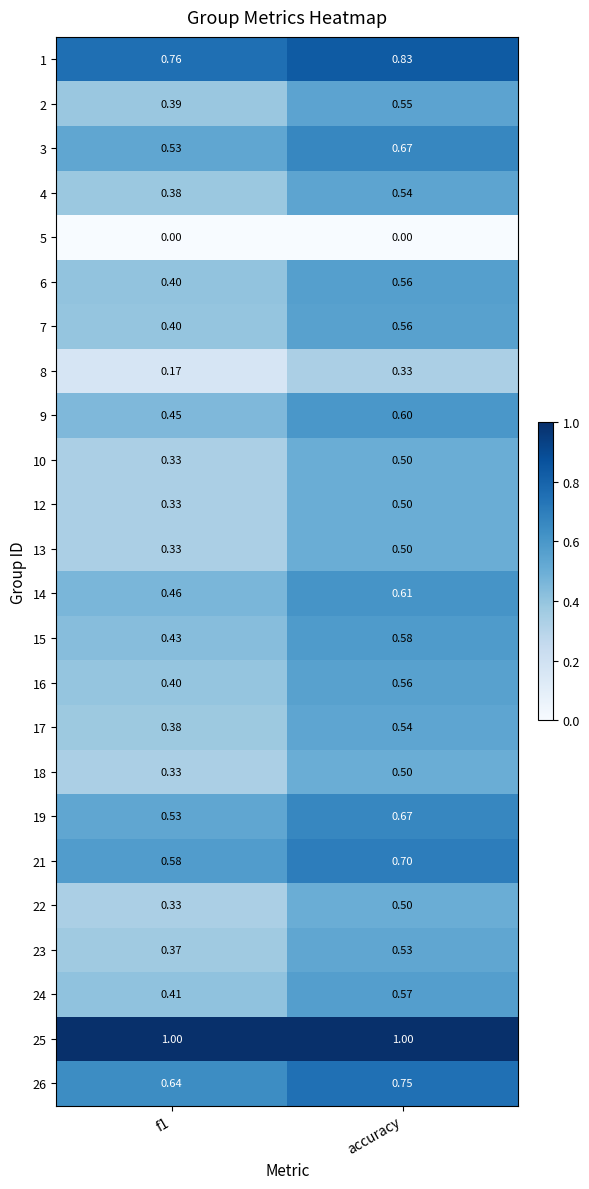

At which category is the sum across all series the highest?

accuracy